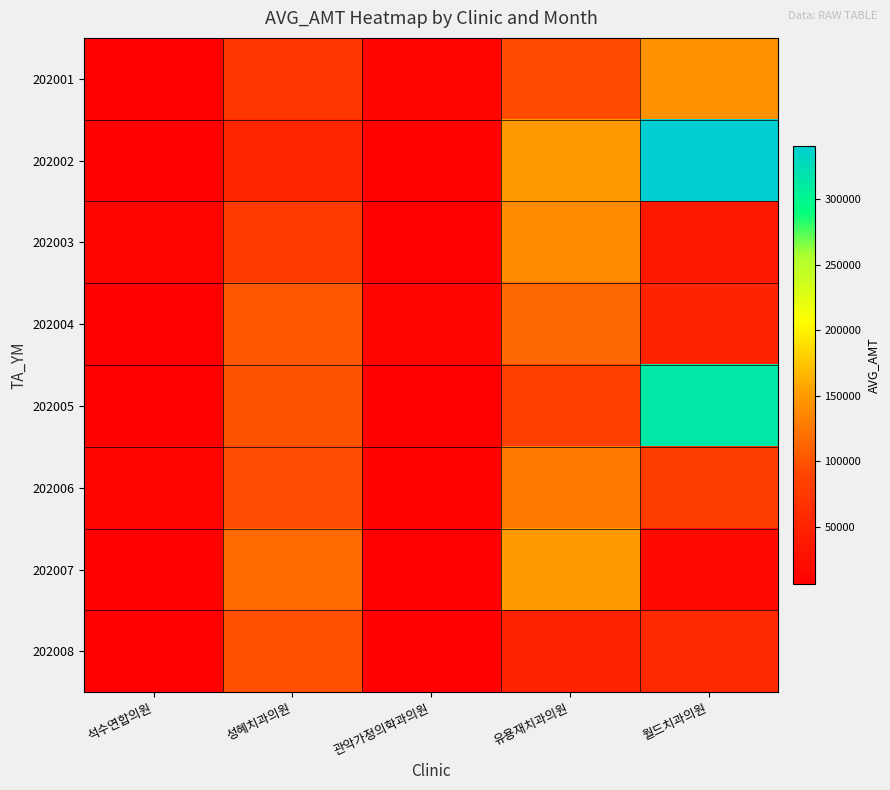

What is the greatest value displayed?

340342